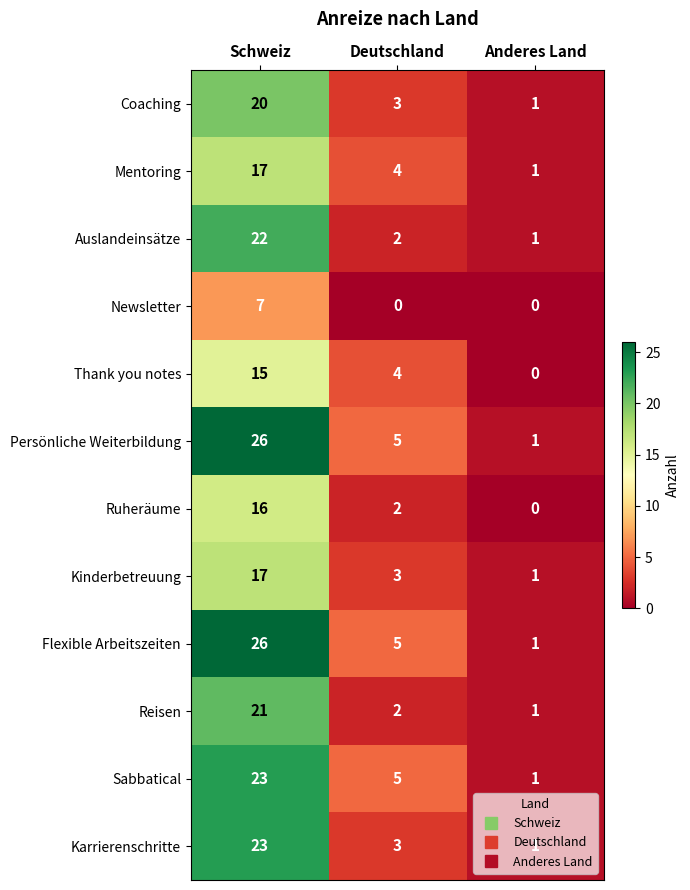

What is the total value across all series at Schweiz?

233